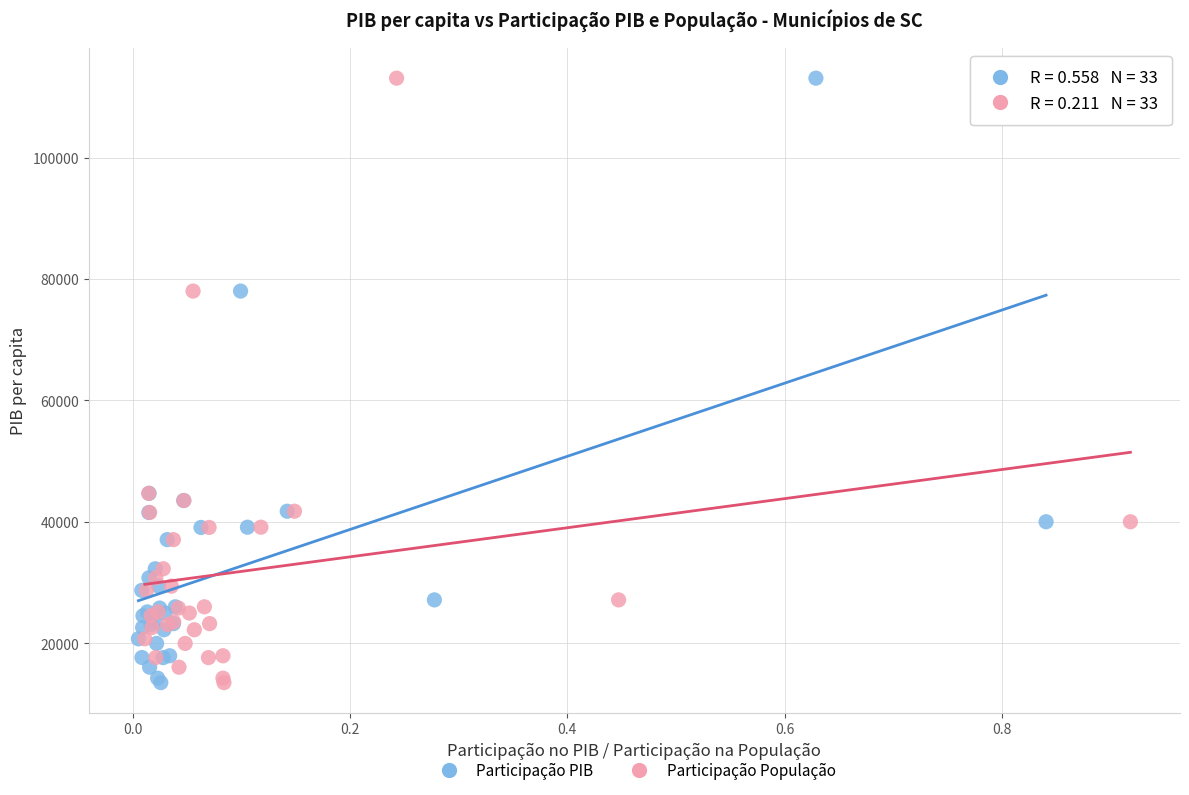

What are all the series names shown in the legend?

Participação PIB, Participação População